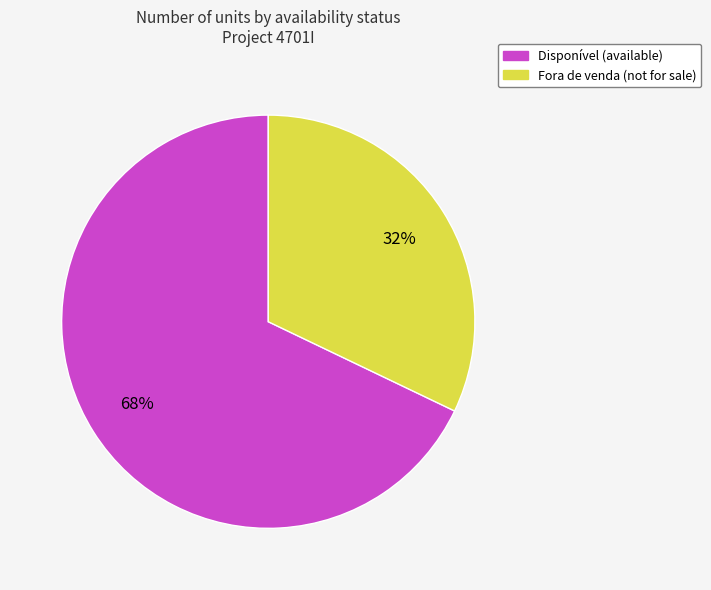

Is there a majority slice in this chart?

Yes